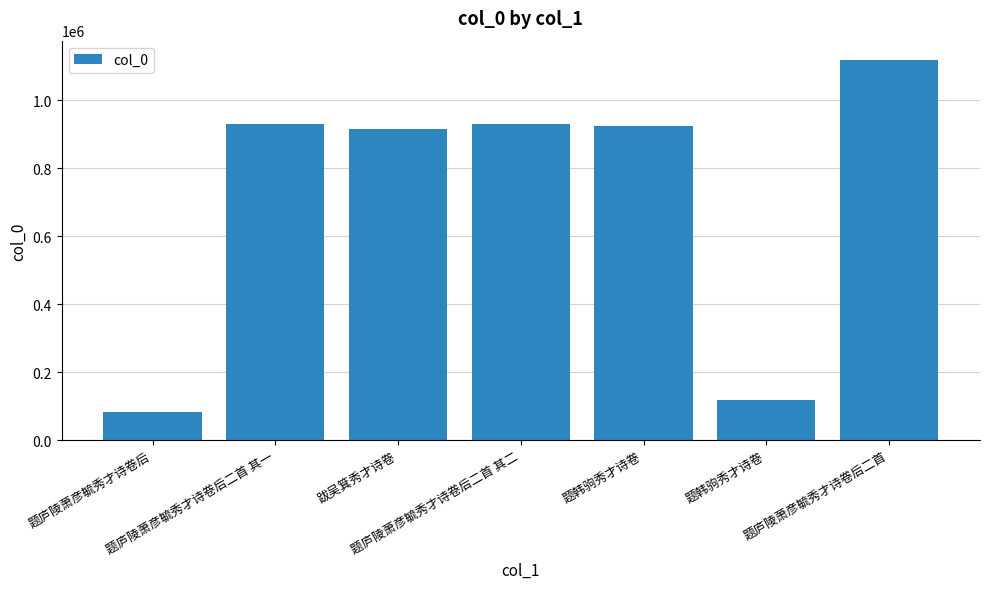

What is the approximate value at 题韩驹秀才诗卷?

119214